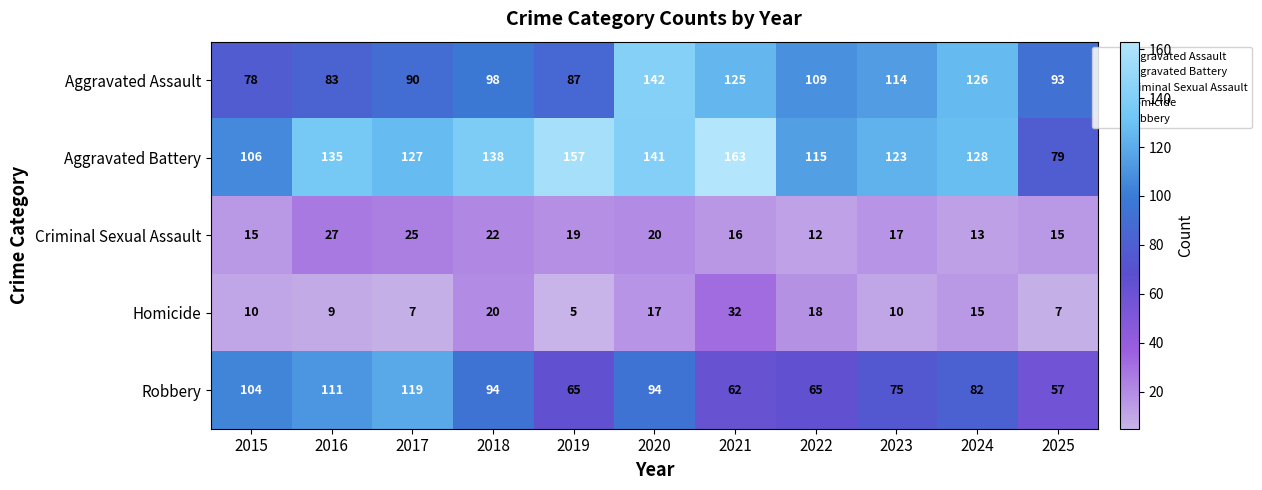

What is the sum of all Criminal Sexual Assault values?

201